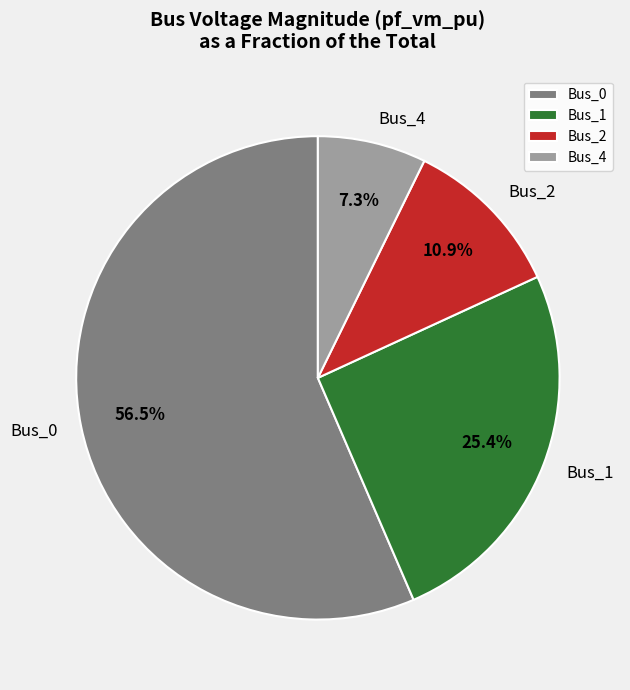

Do Bus_0 and Bus_2 together represent more than half of the pie?

Yes